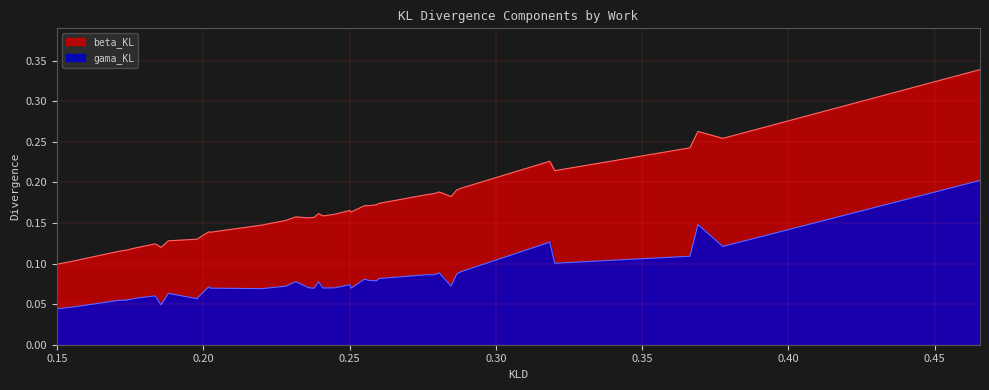

List the series in order of their peak value, highest first.

beta_KL, gama_KL